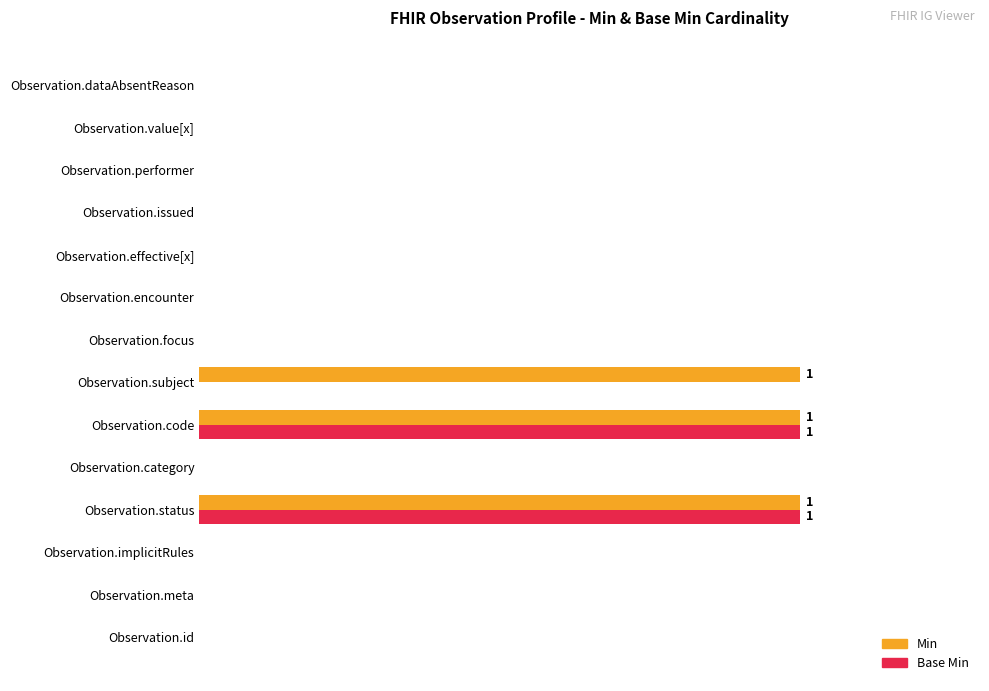

Which series has the widest spread of values?

Min